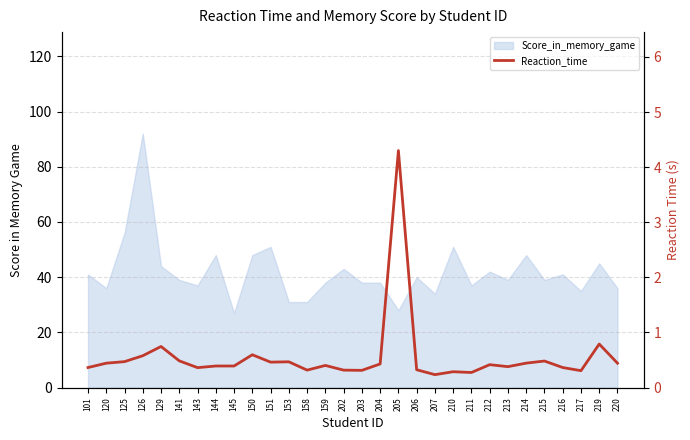

Does the chart display data point markers on the line(s)?

No